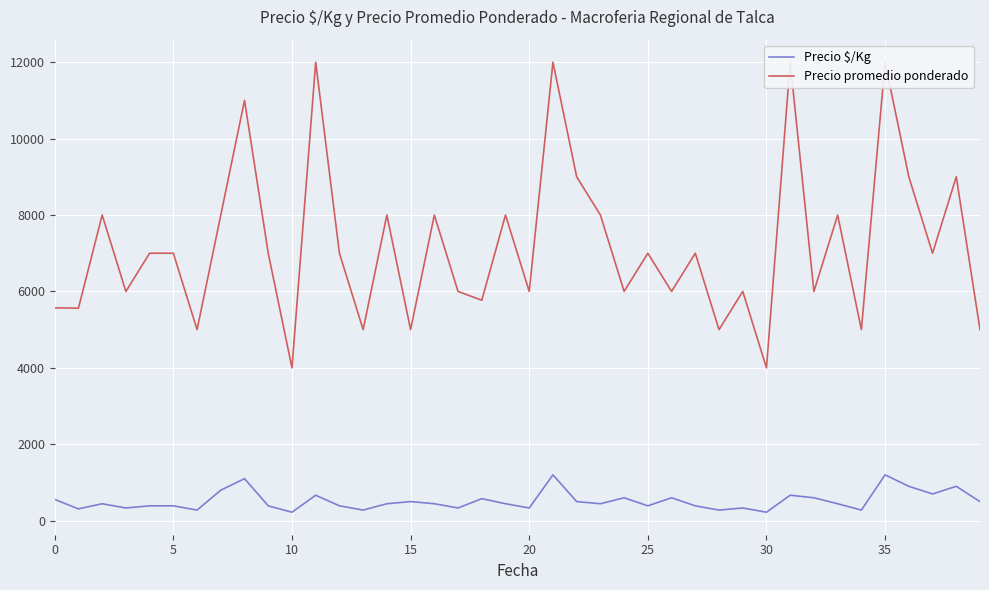

Rank the series by their maximum value, from highest to lowest.

Precio promedio ponderado, Precio $/Kg